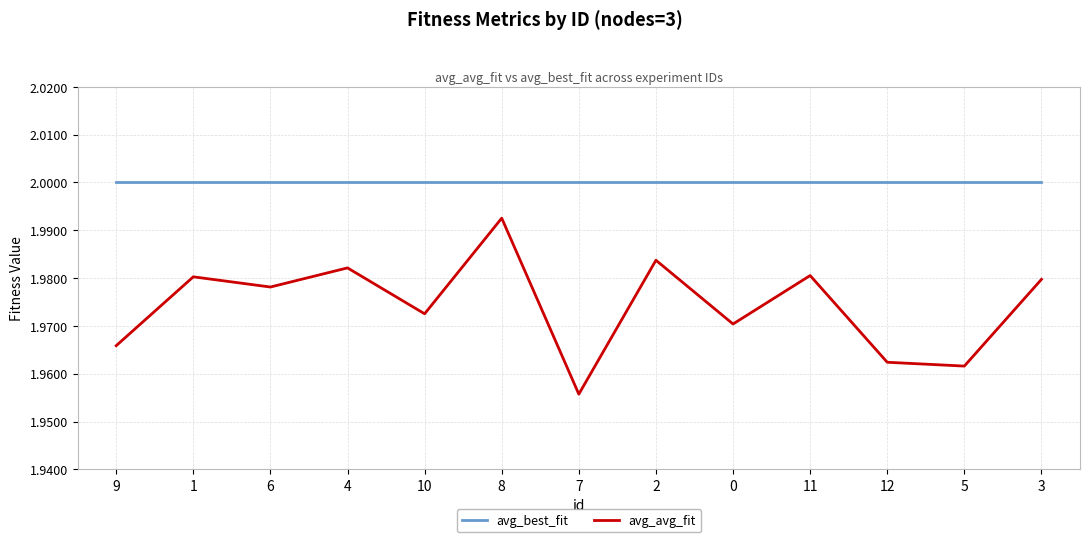

What is the total value across all series at 3?

4.0